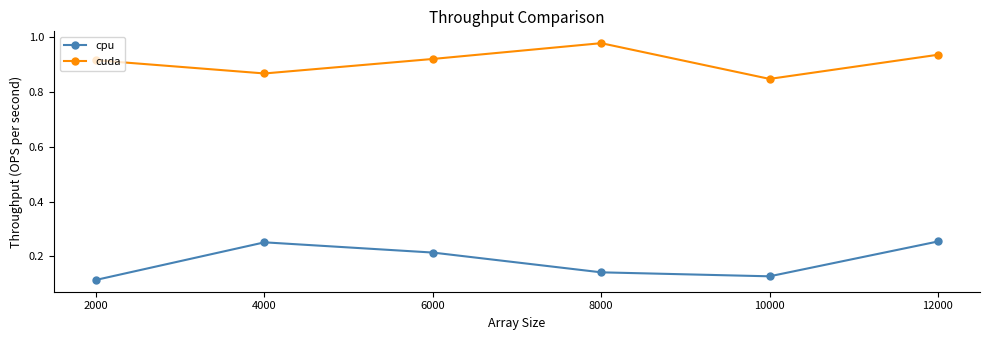

In cuda, how many points are higher than both neighbors (excluding endpoints)?

1